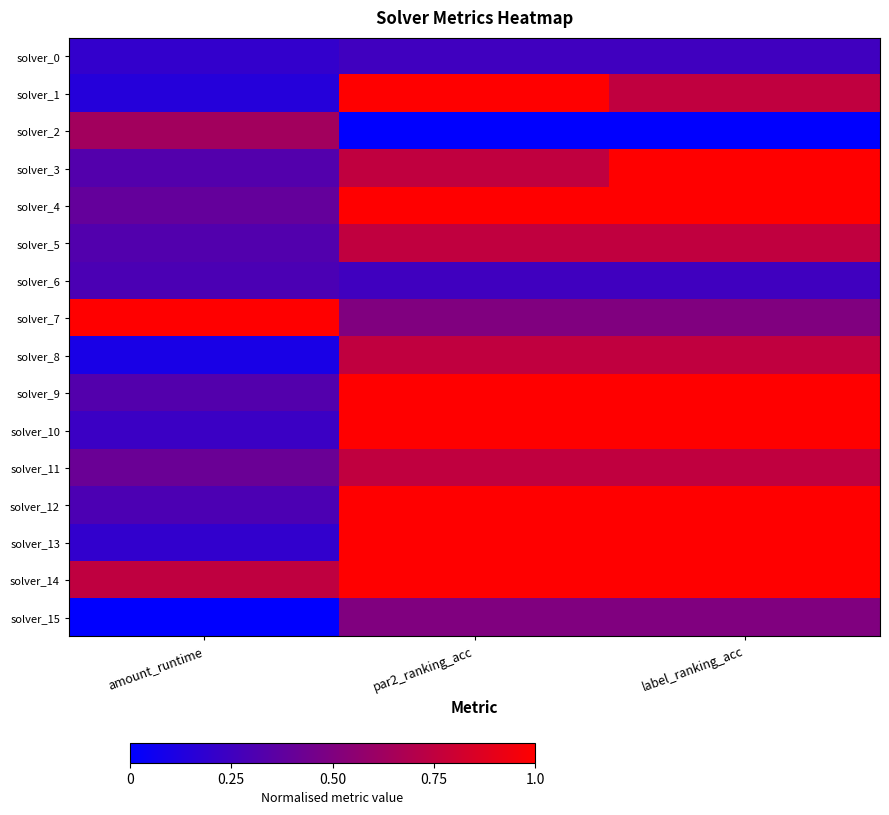

Reading left to right, what are all the values shown in this chart?

solver_0: amount_runtime=0.2	par2_ranking_acc=0.3	label_ranking_acc=0.3
solver_1: amount_runtime=0.1	par2_ranking_acc=1.0	label_ranking_acc=0.8
solver_2: amount_runtime=0.6	par2_ranking_acc=0.0	label_ranking_acc=0.0
solver_3: amount_runtime=0.3	par2_ranking_acc=0.8	label_ranking_acc=1.0
solver_4: amount_runtime=0.4	par2_ranking_acc=1.0	label_ranking_acc=1.0
solver_5: amount_runtime=0.3	par2_ranking_acc=0.8	label_ranking_acc=0.8
solver_6: amount_runtime=0.3	par2_ranking_acc=0.3	label_ranking_acc=0.3
solver_7: amount_runtime=1.0	par2_ranking_acc=0.5	label_ranking_acc=0.5
solver_8: amount_runtime=0.1	par2_ranking_acc=0.8	label_ranking_acc=0.8
solver_9: amount_runtime=0.3	par2_ranking_acc=1.0	label_ranking_acc=1.0
solver_10: amount_runtime=0.2	par2_ranking_acc=1.0	label_ranking_acc=1.0
solver_11: amount_runtime=0.4	par2_ranking_acc=0.8	label_ranking_acc=0.8
solver_12: amount_runtime=0.3	par2_ranking_acc=1.0	label_ranking_acc=1.0
solver_13: amount_runtime=0.2	par2_ranking_acc=1.0	label_ranking_acc=1.0
solver_14: amount_runtime=0.7	par2_ranking_acc=1.0	label_ranking_acc=1.0
solver_15: amount_runtime=0.0	par2_ranking_acc=0.5	label_ranking_acc=0.5